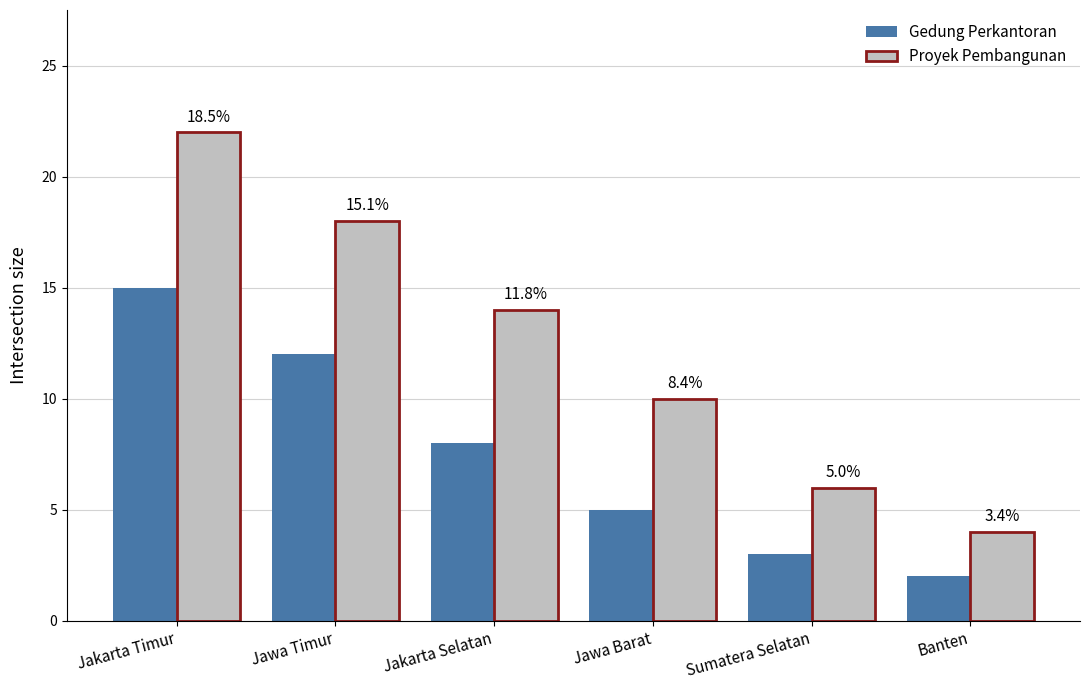

Which series has the widest spread of values?

Proyek Pembangunan